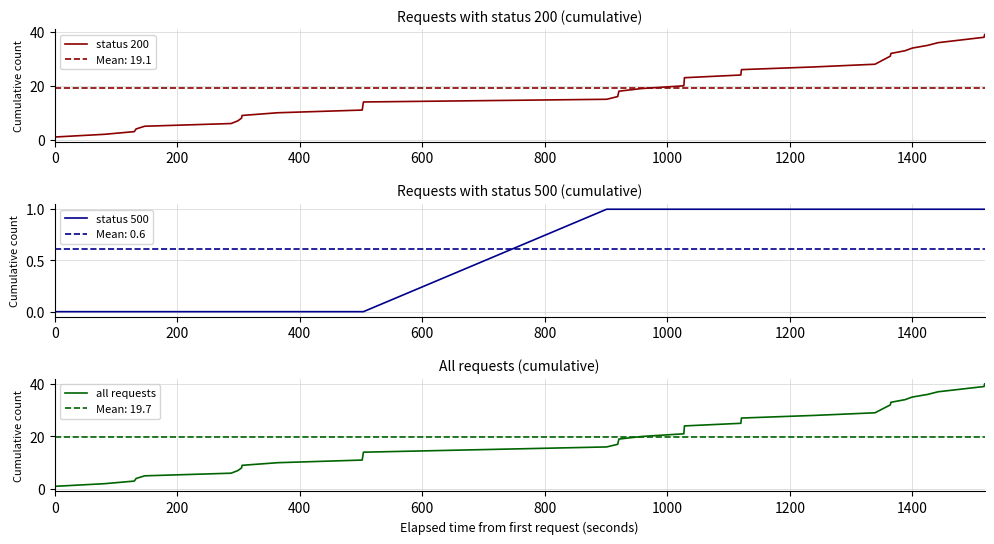

List the series in order of their peak value, lowest first.

status 500, status 200, all requests